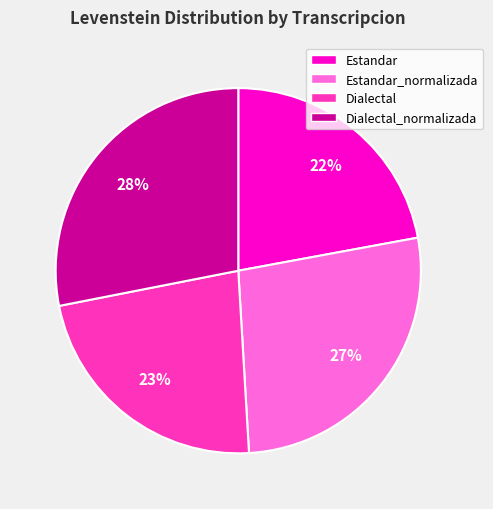

How many segments does this pie chart have?

4